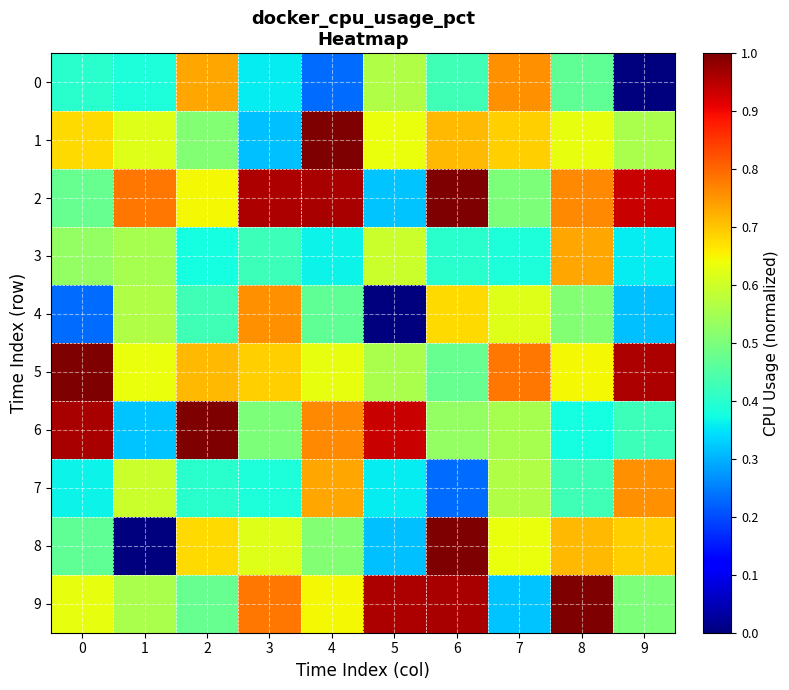

Count the number of categories in the chart.

10